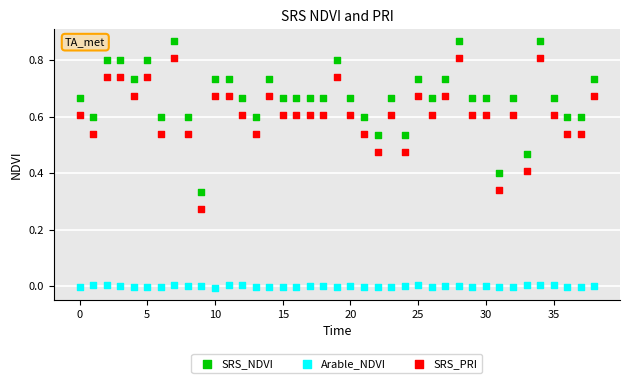

Which series contains the highest Y value?

SRS_NDVI